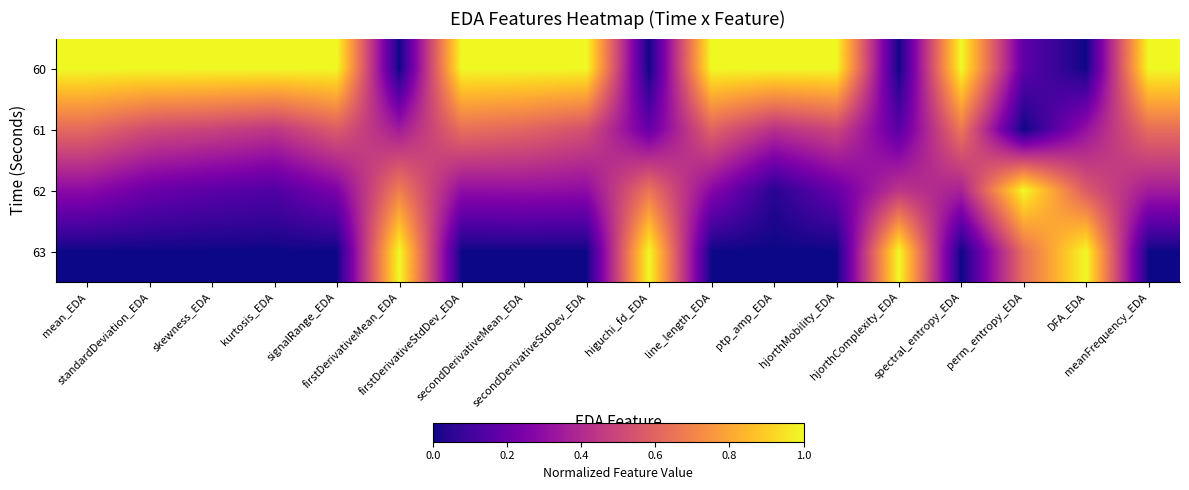

Reading left to right, list all the values displayed in this chart.

60: mean_EDA=1.0	standardDeviation_EDA=1.0	skewness_EDA=1.0	kurtosis_EDA=1.0	signalRange_EDA=1.0	firstDerivativeMean_EDA=0.0	firstDerivativeStdDev_EDA=1.0	secondDerivativeMean_EDA=1.0	secondDerivativeStdDev_EDA=1.0	higuchi_fd_EDA=0.0	line_length_EDA=1.0	ptp_amp_EDA=1.0	hjorthMobility_EDA=1.0	hjorthComplexity_EDA=0.0	spectral_entropy_EDA=1.0	perm_entropy_EDA=0.2	DFA_EDA=0.0	meanFrequency_EDA=1.0
61: mean_EDA=0.6	standardDeviation_EDA=0.5	skewness_EDA=0.5	kurtosis_EDA=0.4	signalRange_EDA=0.6	firstDerivativeMean_EDA=0.3	firstDerivativeStdDev_EDA=0.6	secondDerivativeMean_EDA=0.6	secondDerivativeStdDev_EDA=0.5	higuchi_fd_EDA=0.2	line_length_EDA=0.6	ptp_amp_EDA=0.4	hjorthMobility_EDA=0.5	hjorthComplexity_EDA=0.2	spectral_entropy_EDA=0.7	perm_entropy_EDA=0.0	DFA_EDA=0.3	meanFrequency_EDA=0.6
62: mean_EDA=0.3	standardDeviation_EDA=0.2	skewness_EDA=0.2	kurtosis_EDA=0.1	signalRange_EDA=0.2	firstDerivativeMean_EDA=0.7	firstDerivativeStdDev_EDA=0.3	secondDerivativeMean_EDA=0.3	secondDerivativeStdDev_EDA=0.3	higuchi_fd_EDA=0.7	line_length_EDA=0.3	ptp_amp_EDA=0.0	hjorthMobility_EDA=0.2	hjorthComplexity_EDA=0.4	spectral_entropy_EDA=0.4	perm_entropy_EDA=1.0	DFA_EDA=0.6	meanFrequency_EDA=0.4
63: mean_EDA=0.0	standardDeviation_EDA=0.0	skewness_EDA=0.0	kurtosis_EDA=0.0	signalRange_EDA=0.0	firstDerivativeMean_EDA=1.0	firstDerivativeStdDev_EDA=0.0	secondDerivativeMean_EDA=0.0	secondDerivativeStdDev_EDA=0.0	higuchi_fd_EDA=1.0	line_length_EDA=0.0	ptp_amp_EDA=0.0	hjorthMobility_EDA=0.0	hjorthComplexity_EDA=1.0	spectral_entropy_EDA=0.0	perm_entropy_EDA=0.6	DFA_EDA=1.0	meanFrequency_EDA=0.0